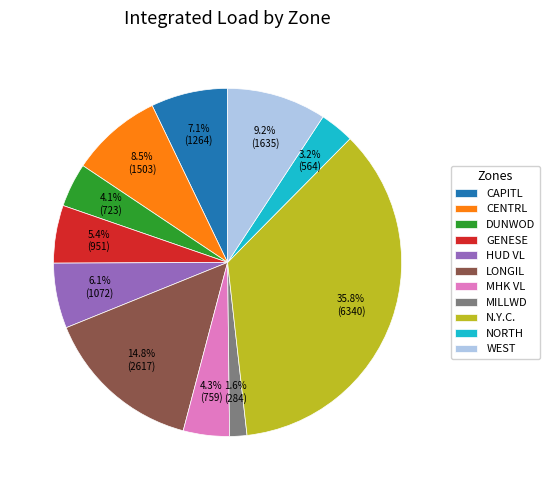

To the nearest percent, what portion does MHK VL represent?

4%